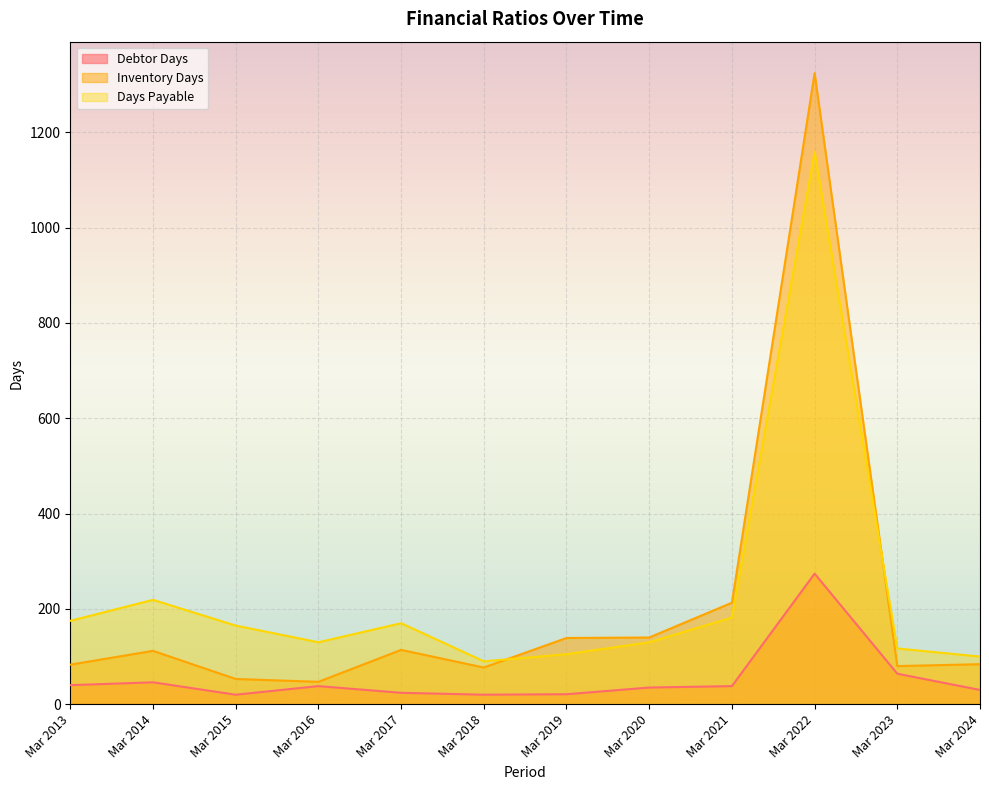

Rank the series at Mar 2014 from highest to lowest value.

Days Payable, Inventory Days, Debtor Days